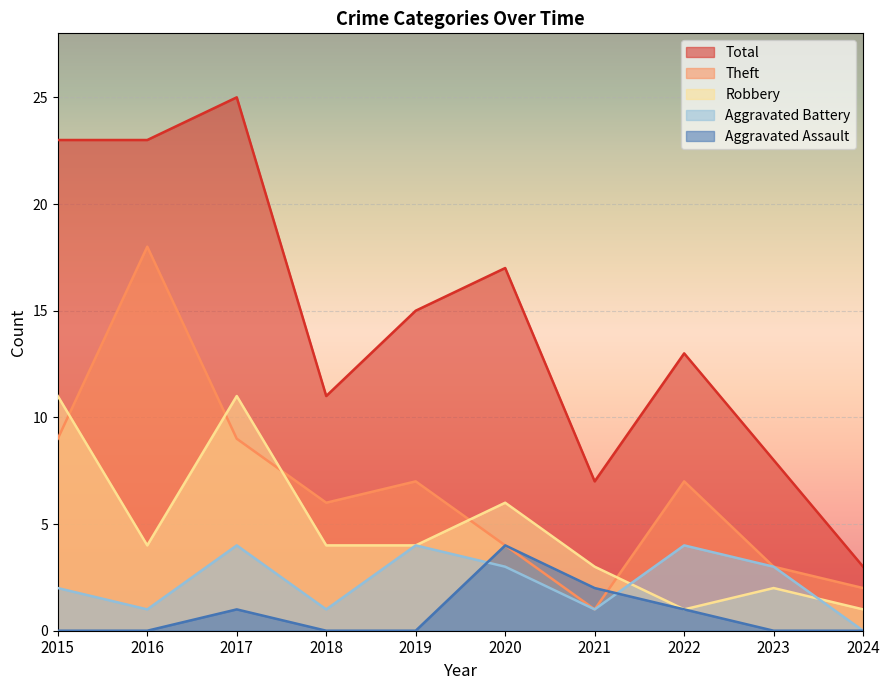

What are all the series names shown in the legend?

Total, Theft, Robbery, Aggravated Battery, Aggravated Assault